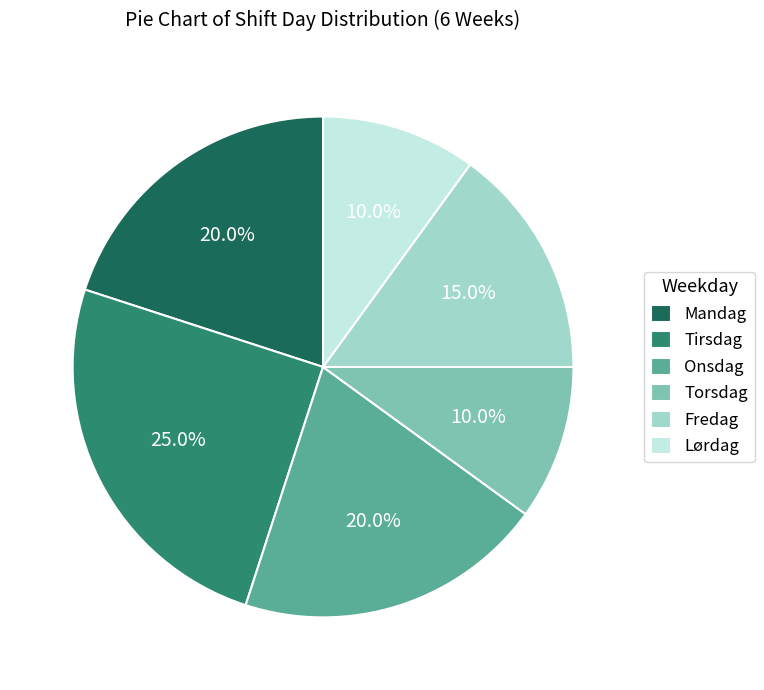

What is the largest slice in the pie chart?

Tirsdag